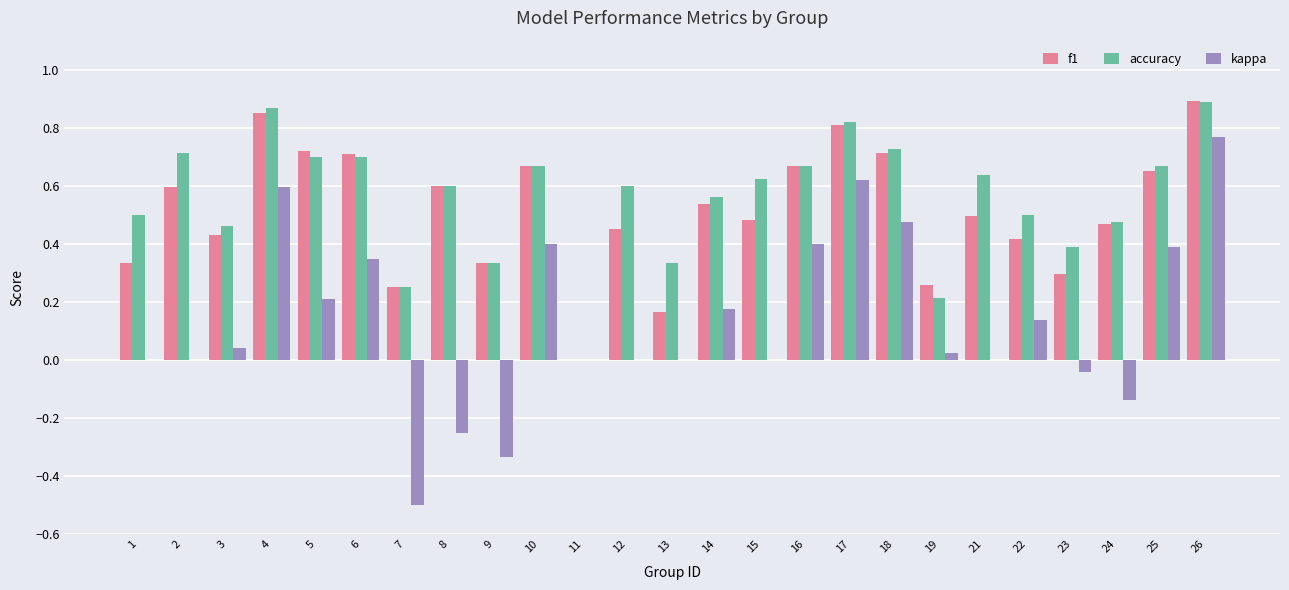

The kappa series shows 0.0 at 19. True or false?

True